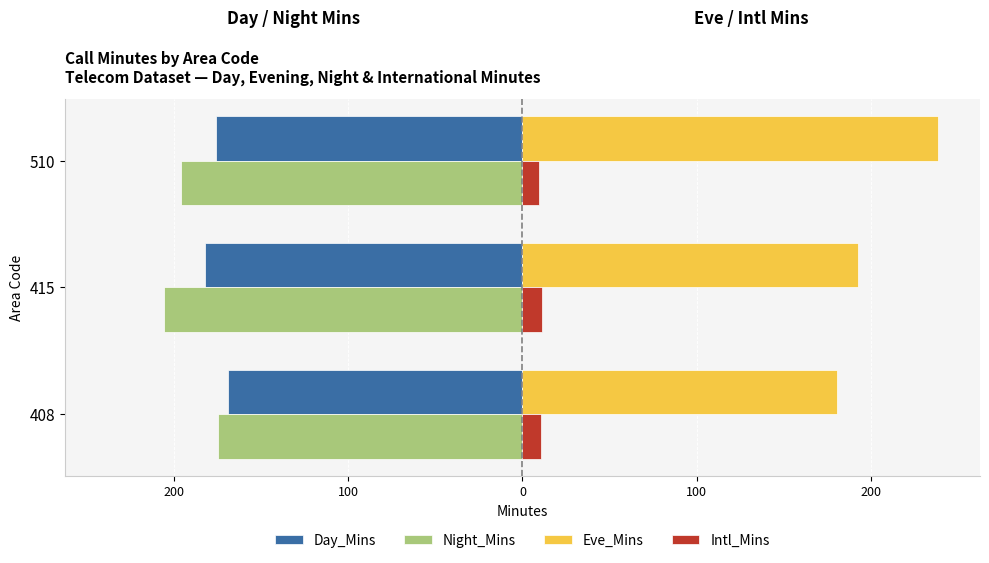

What is the average value of the Eve_Mins series?

203.9